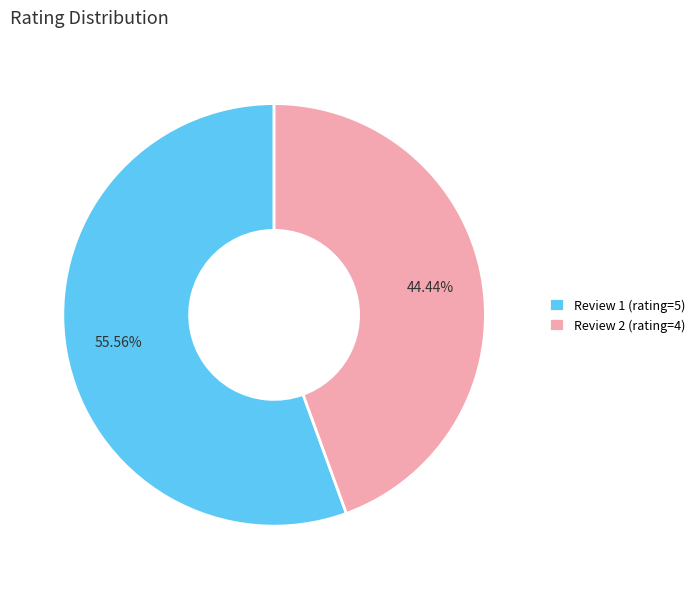

How many slices are in this pie chart?

2